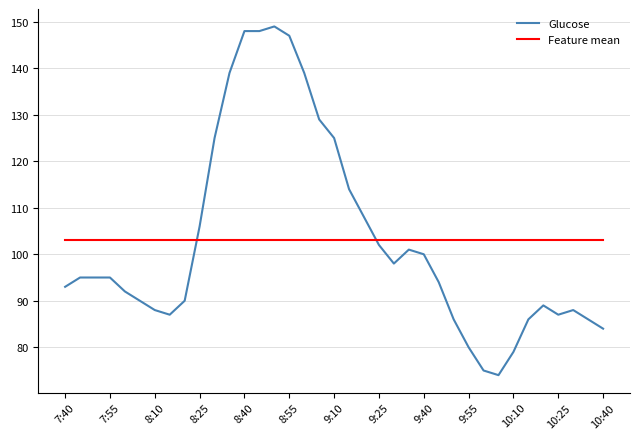

What is the minimum value for Feature mean?

103